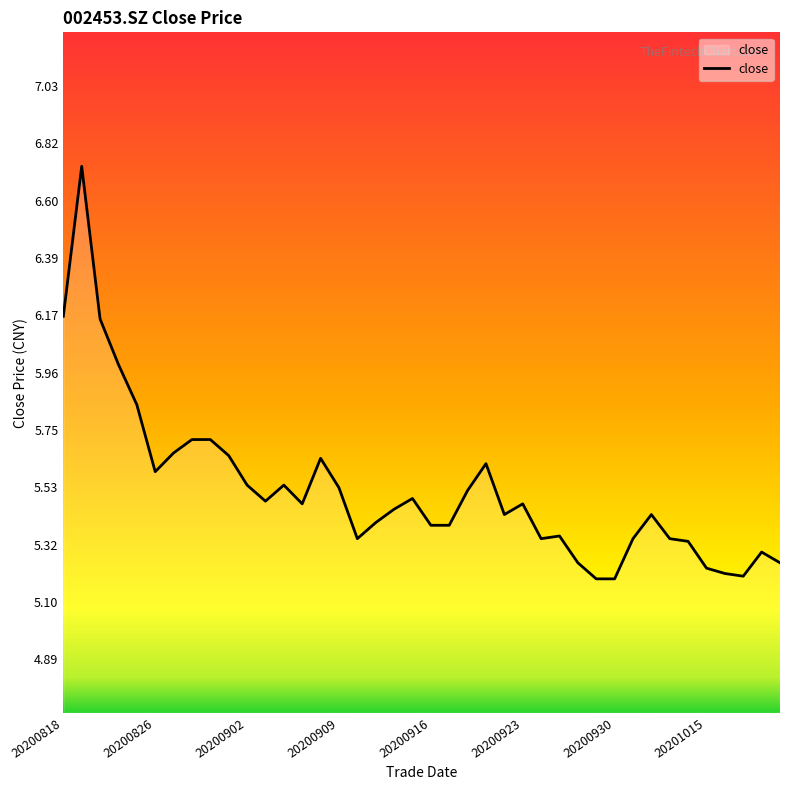

Is this an area chart (filled region under the line)?

No